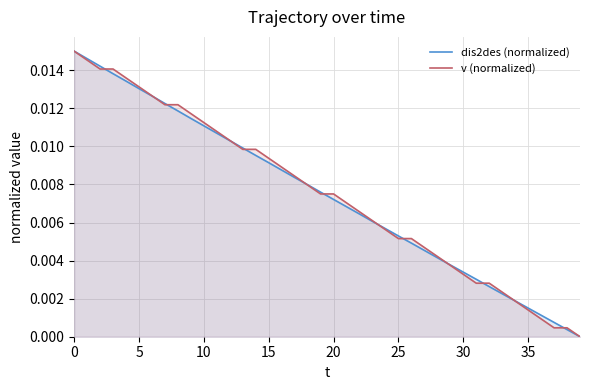

Rank the series by their maximum value, from lowest to highest.

dis2des (normalized), v (normalized)